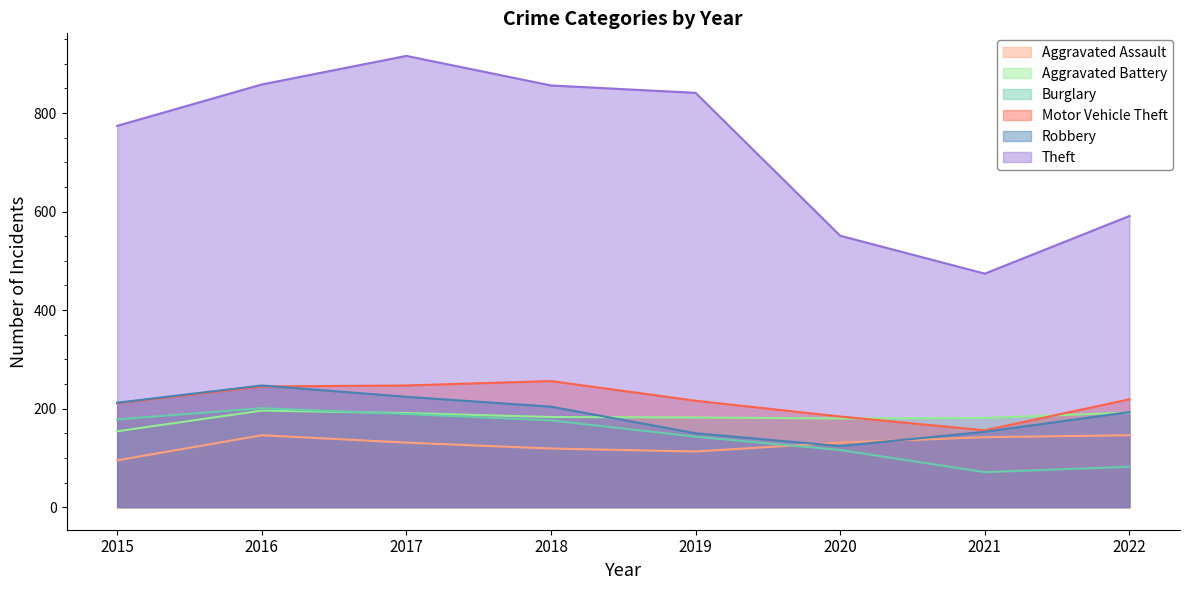

After their last crossing, which series has the higher values: Robbery or Motor Vehicle Theft?

Motor Vehicle Theft